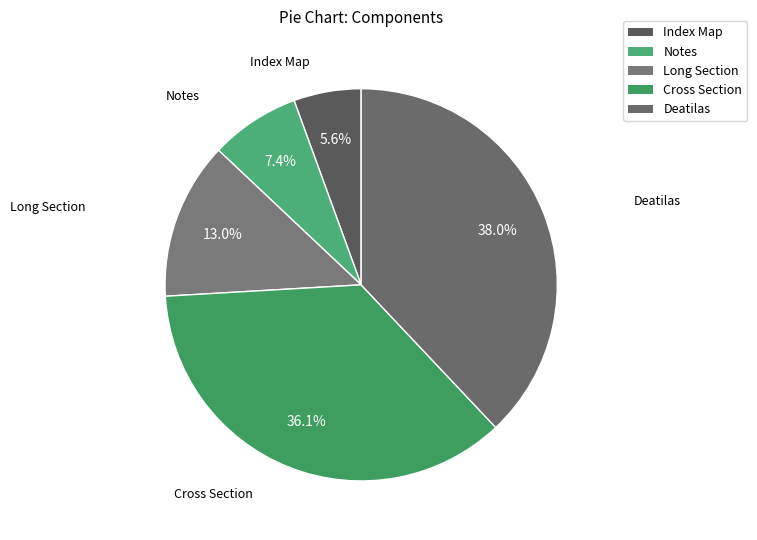

Approximately how many times larger is the value at Index Map compared to Cross Section?

0.2